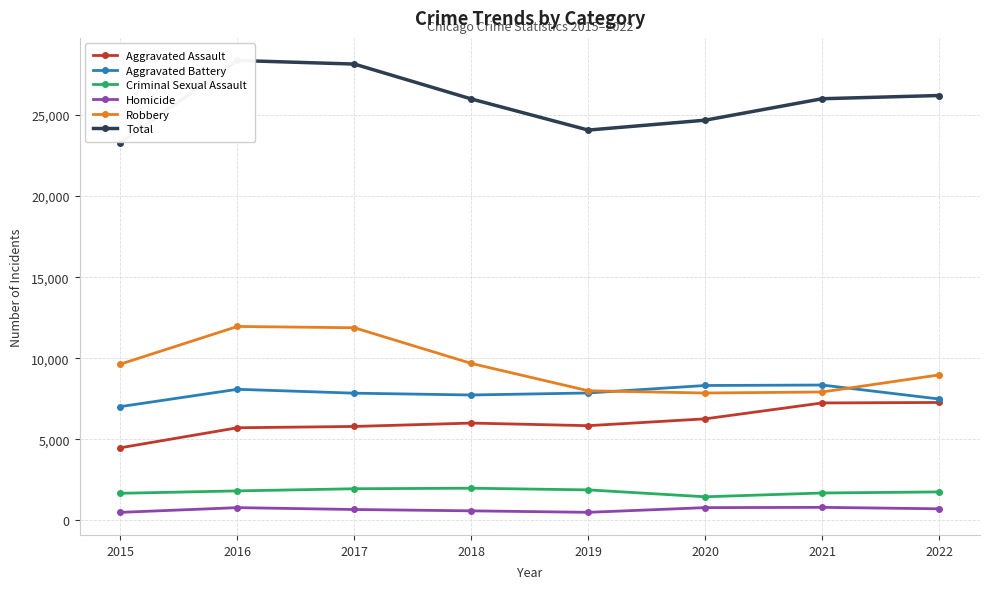

What is the difference between the Aggravated Assault values at 2015 and 2022?

2792